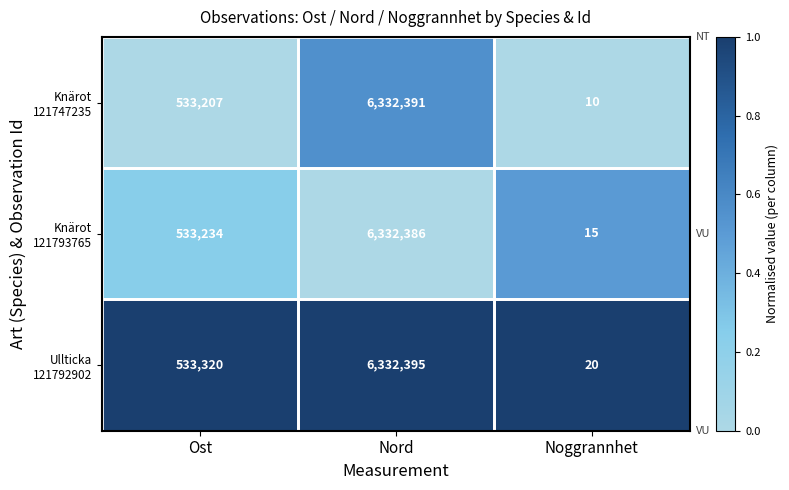

At which category is the sum across all series the highest?

Nord